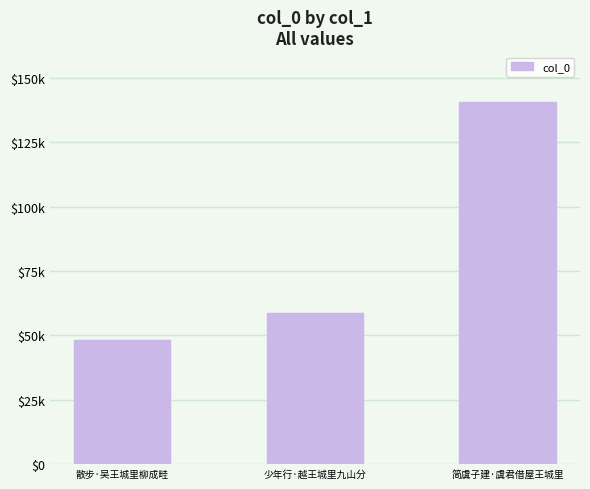

What is the label of the 2nd bar from the left?

少年行·越王城里九山分